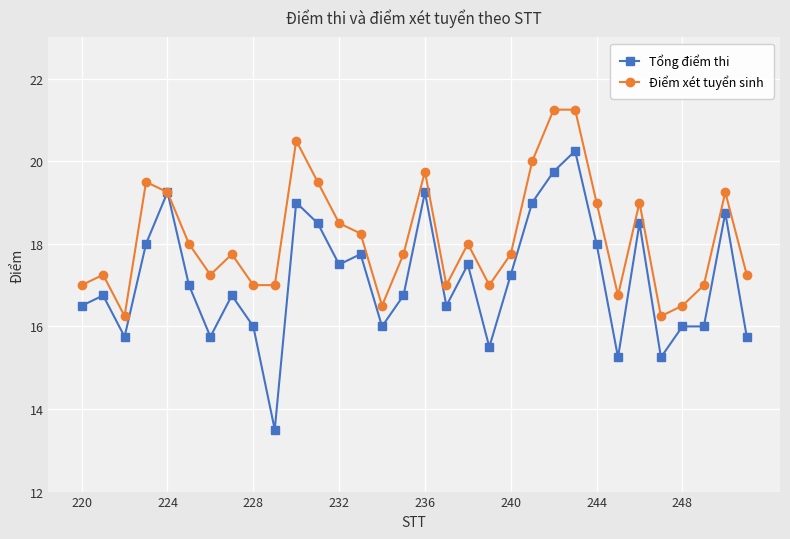

What is the minimum value for Tổng điểm thi?

13.5